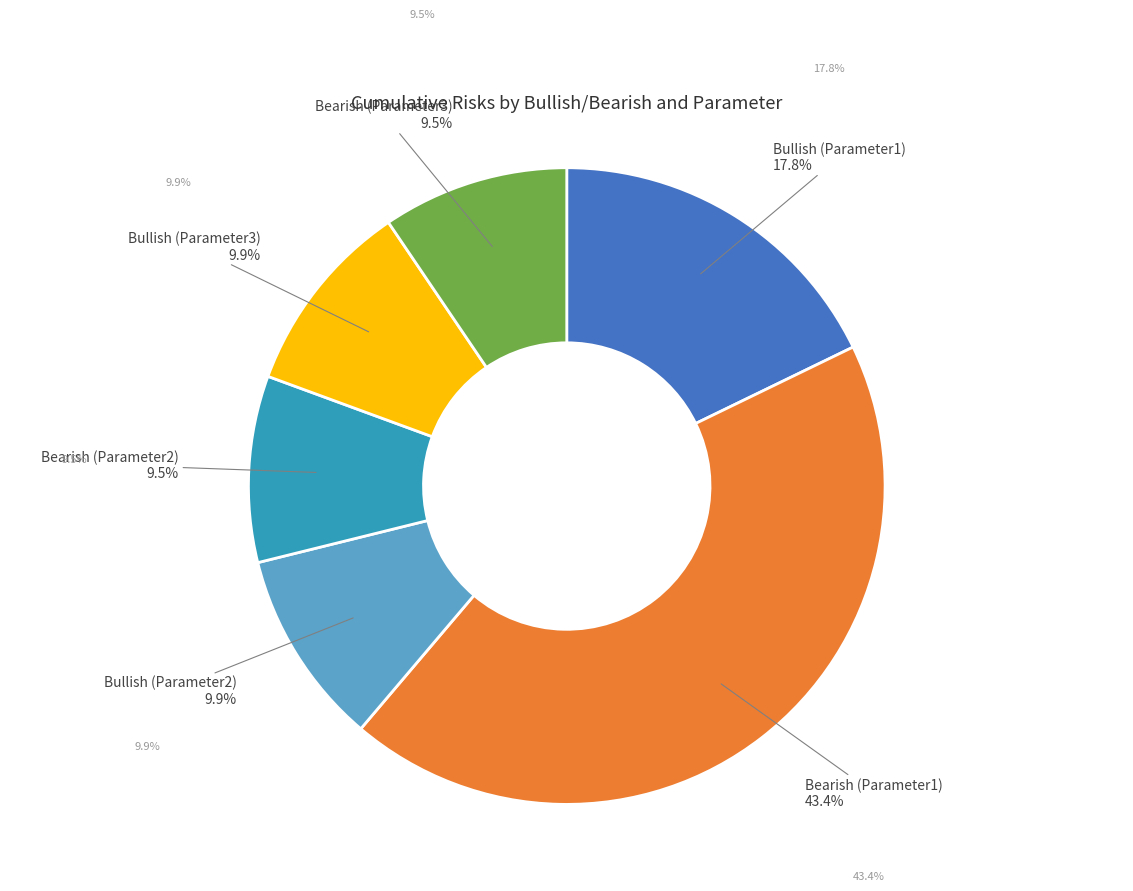

To the nearest percent, what portion does Bearish (Parameter1) represent?

43%